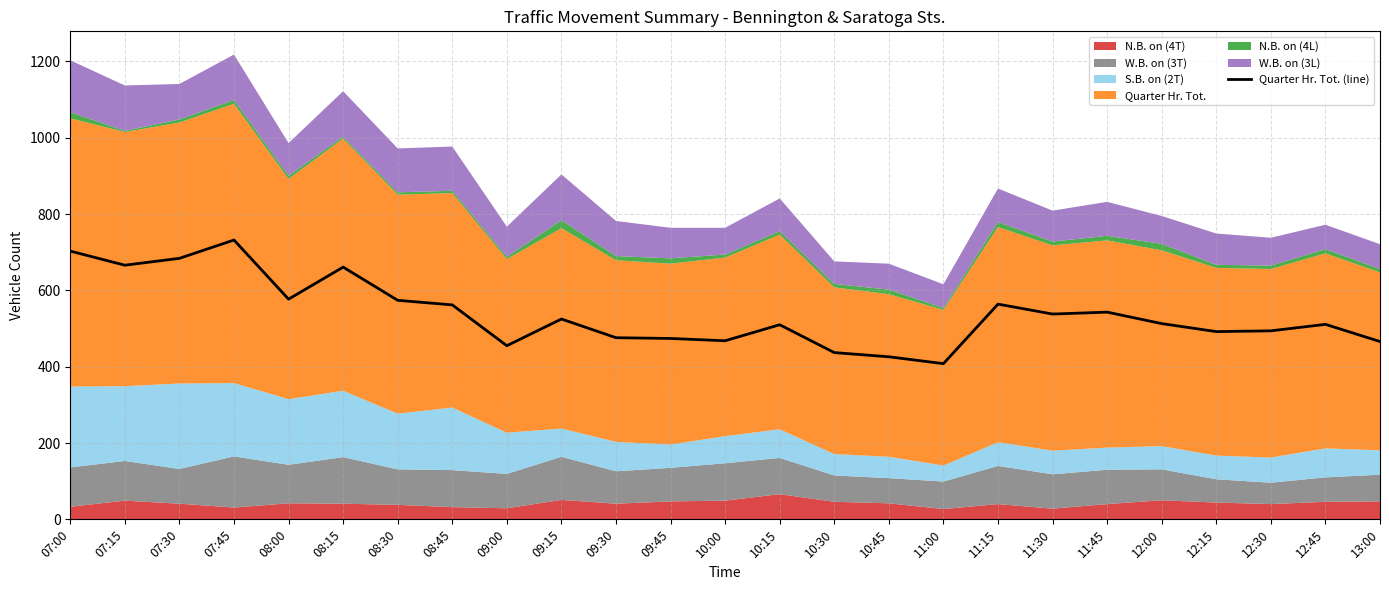

What is the difference between the maximum and minimum values?

324